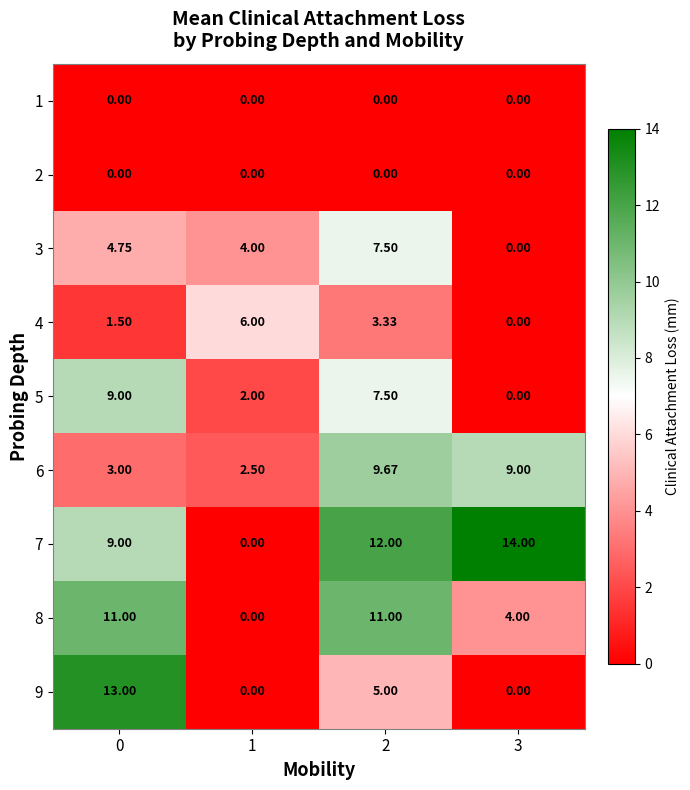

Reading left to right, list all the values displayed in this chart.

1: 0=0.0	1=0.0	2=0.0	3=0.0
2: 0=0.0	1=0.0	2=0.0	3=0.0
3: 0=4.8	1=4.0	2=7.5	3=0.0
4: 0=1.5	1=6.0	2=3.3	3=0.0
5: 0=9.0	1=2.0	2=7.5	3=0.0
6: 0=3.0	1=2.5	2=9.7	3=9.0
7: 0=9.0	1=0.0	2=12.0	3=14.0
8: 0=11.0	1=0.0	2=11.0	3=4.0
9: 0=13.0	1=0.0	2=5.0	3=0.0